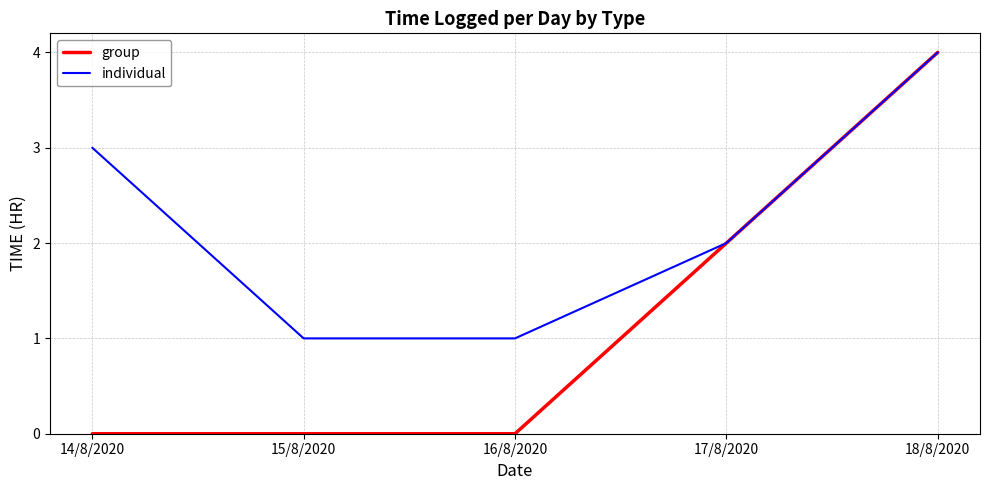

Where is individual nearest to the value 2?

17/8/2020